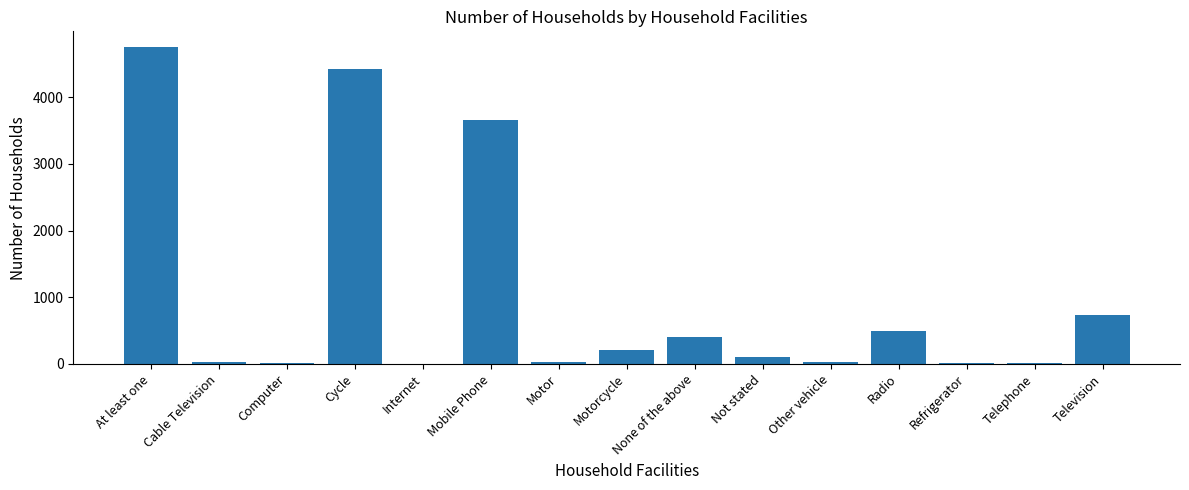

What is the greatest value displayed?

4752